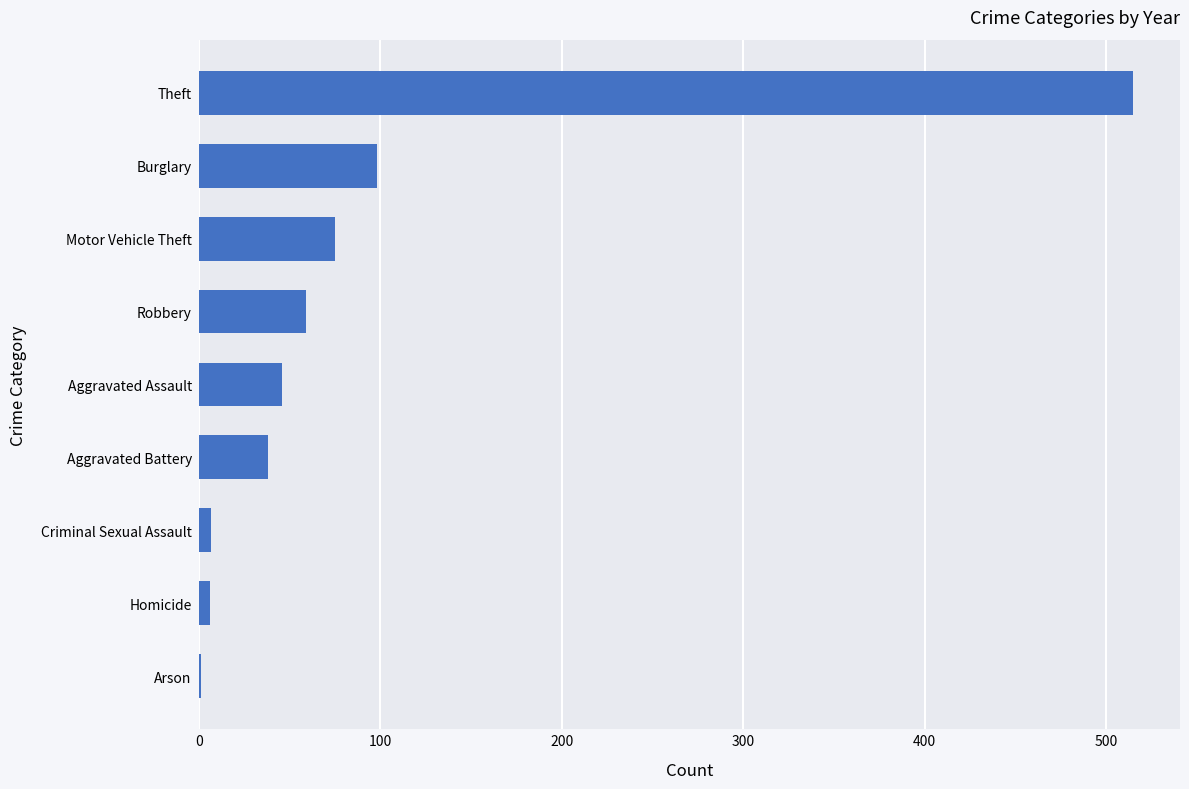

What is the change in value from Aggravated Battery to Motor Vehicle Theft?

+37